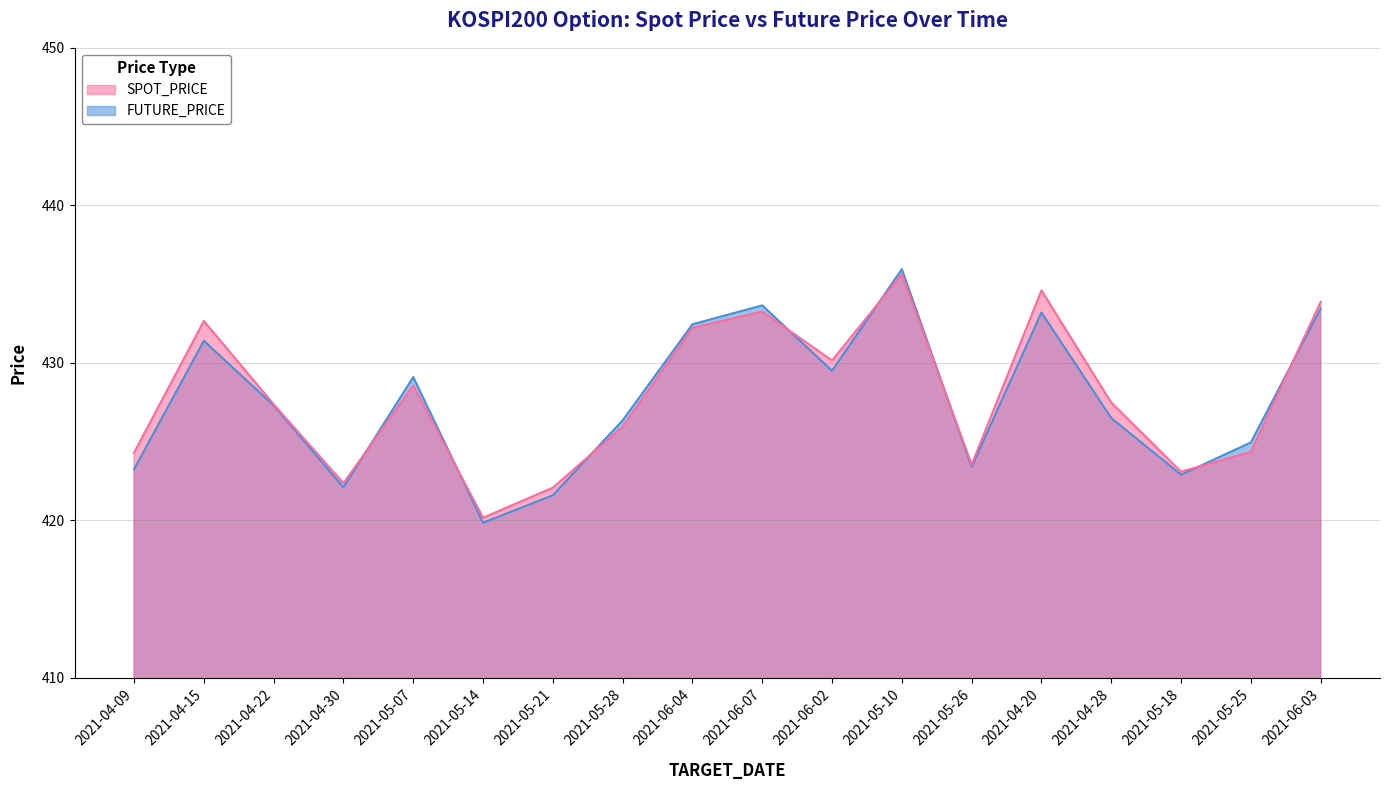

What are all the series names shown in the legend?

SPOT_PRICE, FUTURE_PRICE